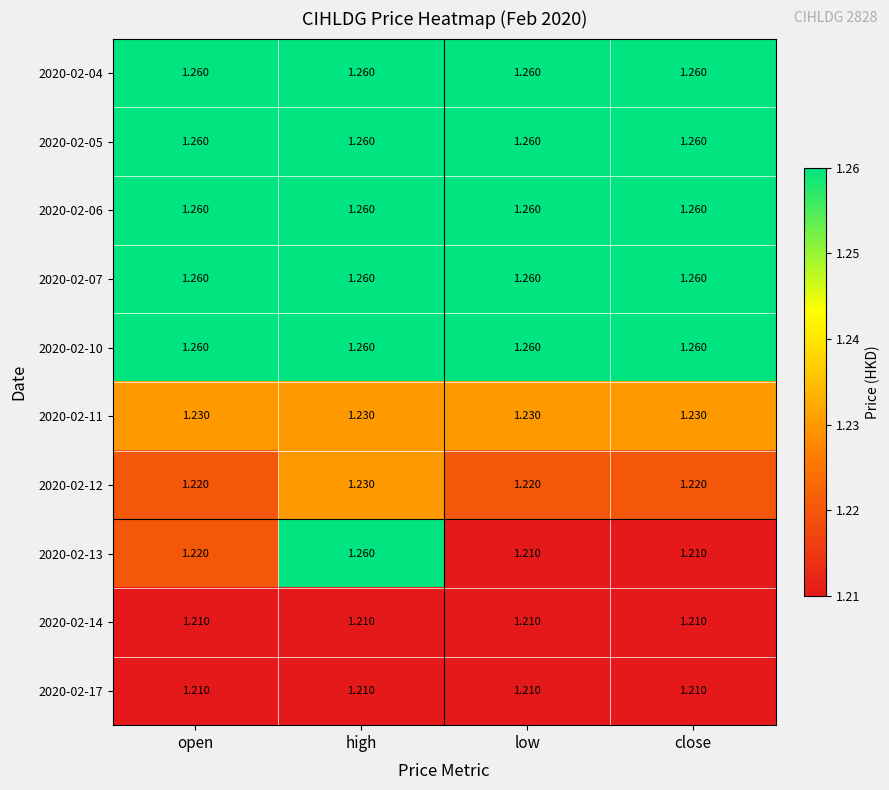

Reading right to left, transcribe all the data shown in this chart.

2020-02-04: close=1.3	low=1.3	high=1.3	open=1.3
2020-02-05: close=1.3	low=1.3	high=1.3	open=1.3
2020-02-06: close=1.3	low=1.3	high=1.3	open=1.3
2020-02-07: close=1.3	low=1.3	high=1.3	open=1.3
2020-02-10: close=1.3	low=1.3	high=1.3	open=1.3
2020-02-11: close=1.2	low=1.2	high=1.2	open=1.2
2020-02-12: close=1.2	low=1.2	high=1.2	open=1.2
2020-02-13: close=1.2	low=1.2	high=1.3	open=1.2
2020-02-14: close=1.2	low=1.2	high=1.2	open=1.2
2020-02-17: close=1.2	low=1.2	high=1.2	open=1.2